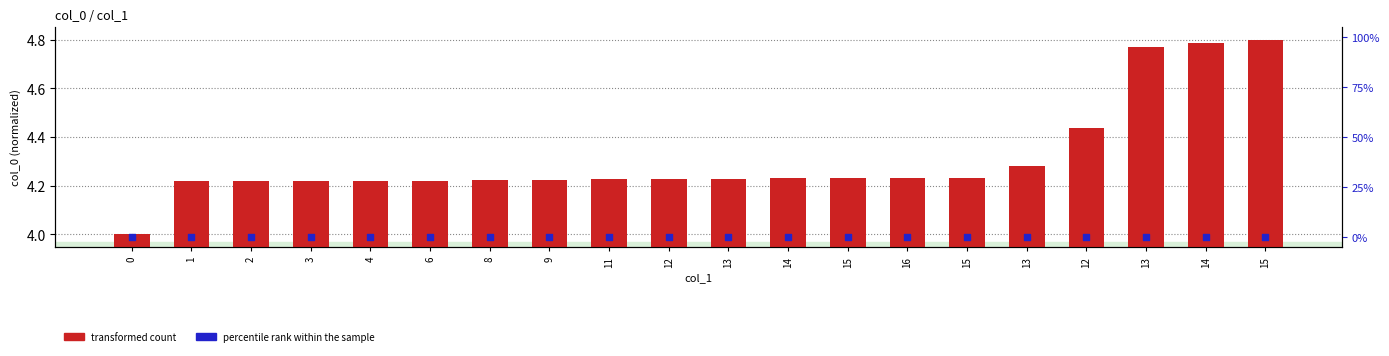

What is the total value across all series at 4?

4.2